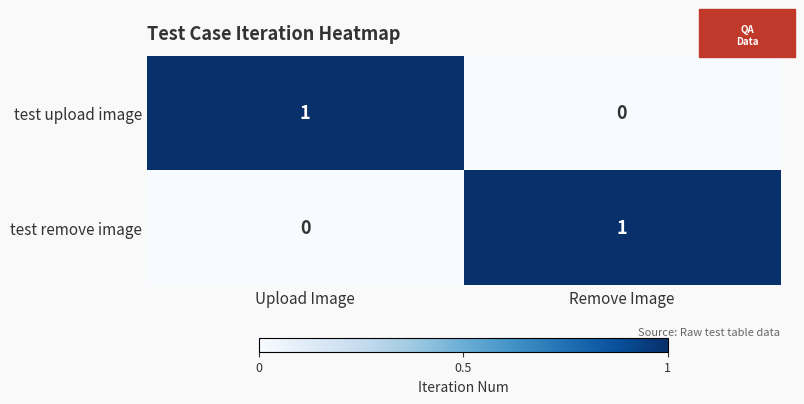

At which label does test upload image reach its peak?

Upload Image